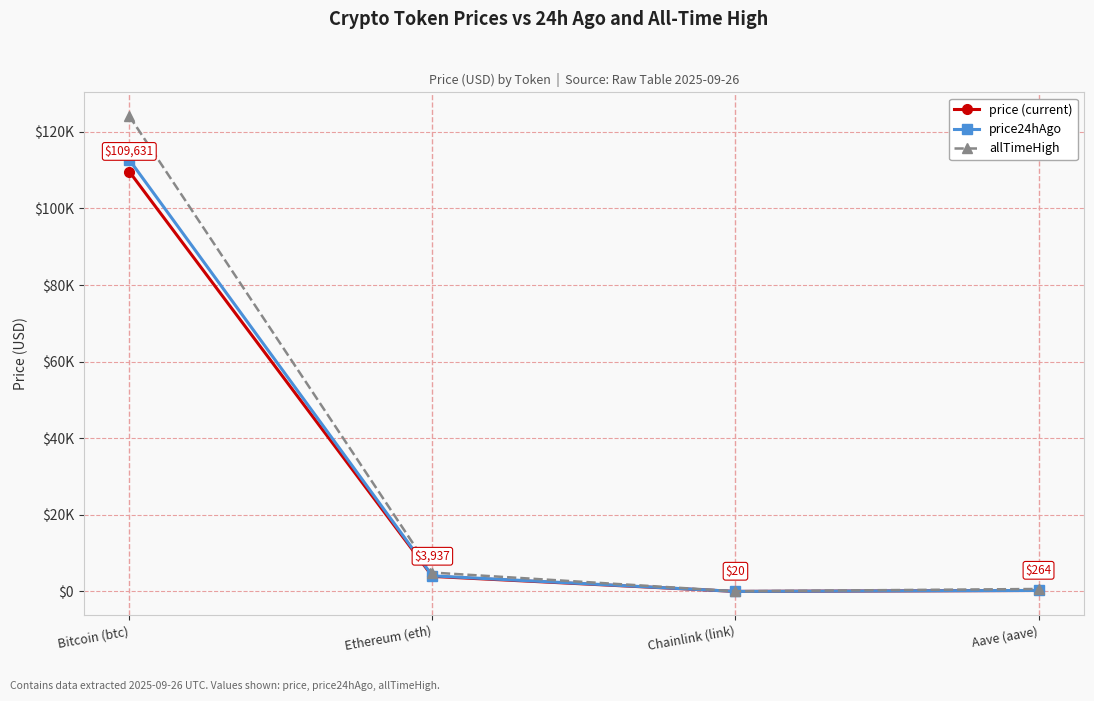

Reading right to left, what are all the values shown in this chart?

price (current): 264.4	20.5	3936.6	109631.0
price24hAgo: 274.5	21.3	4086.5	112724.0
allTimeHigh: 661.7	52.7	4946.1	124128.0